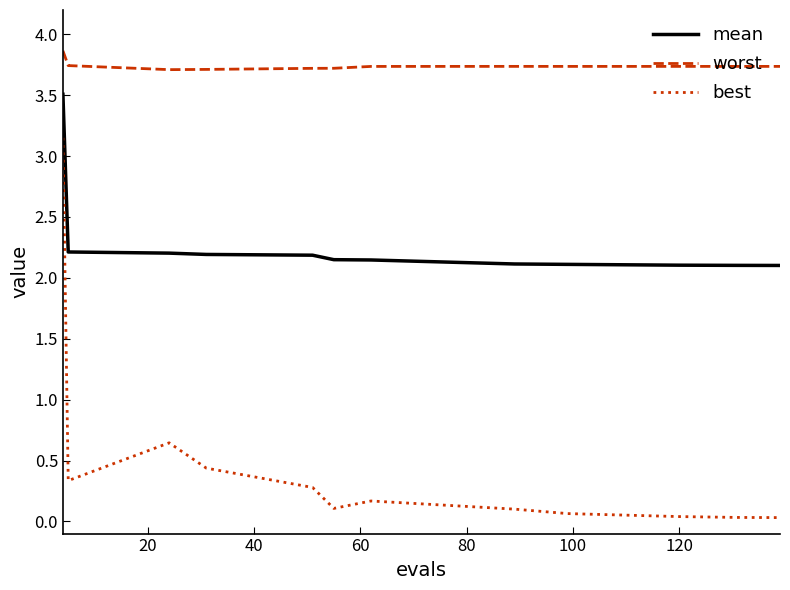

How many lines are shown in the chart?

3